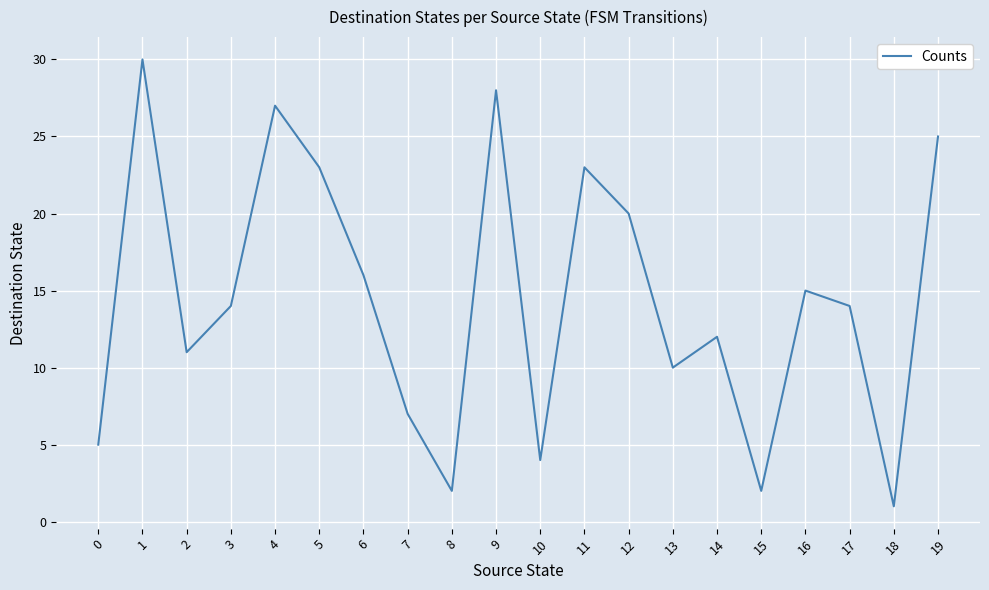

Approximately how many times larger is the value at 19 compared to 0?

5.0